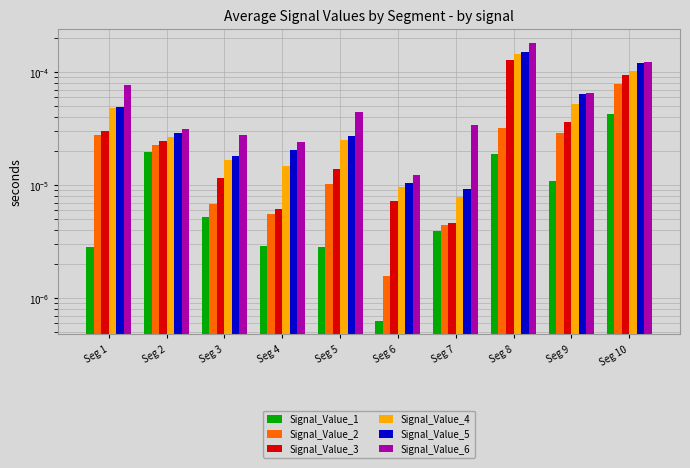

At which label is Signal_Value_6 closest to 0?

Seg 6